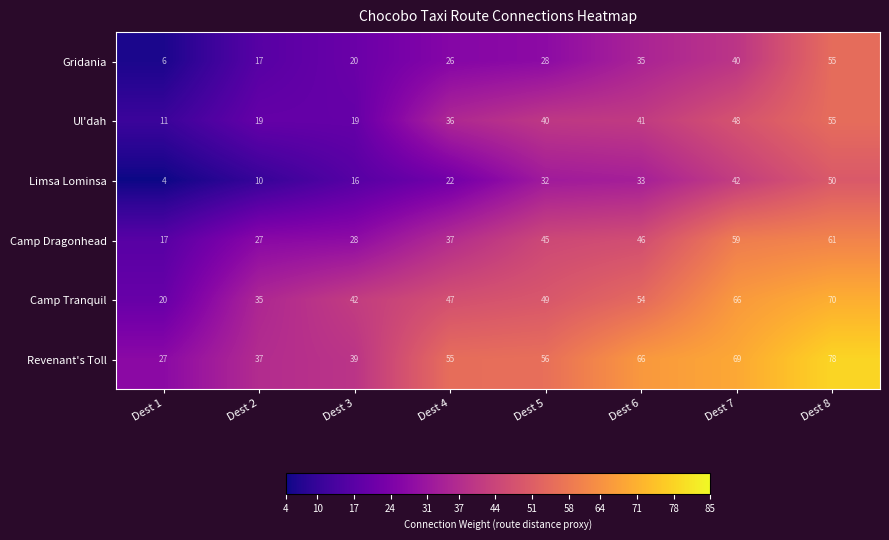

At which category is the sum across all series the highest?

Dest 8